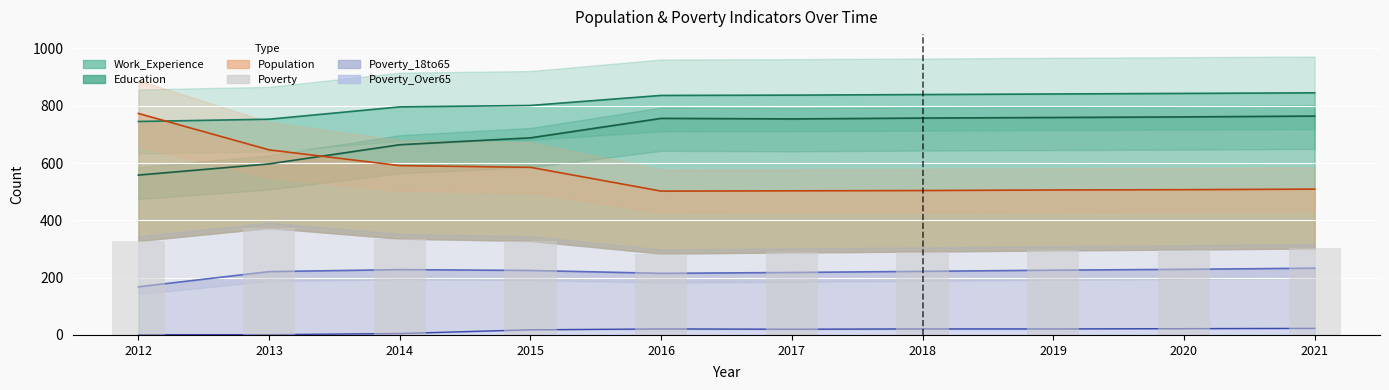

Which has a higher value, 2017 or 2014?

2014